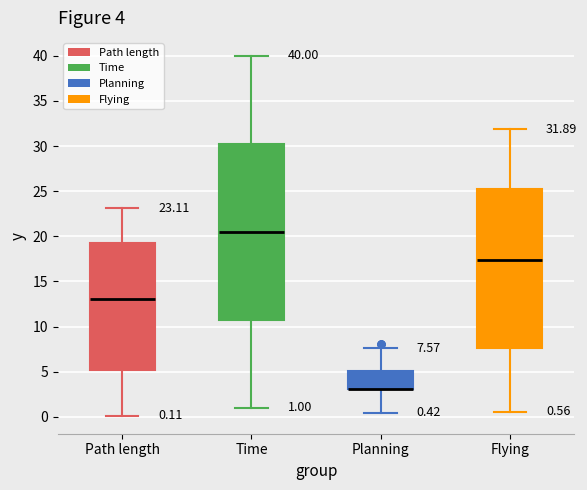

Comparing the boxes themselves (not the whiskers), which one is the tallest?

Time